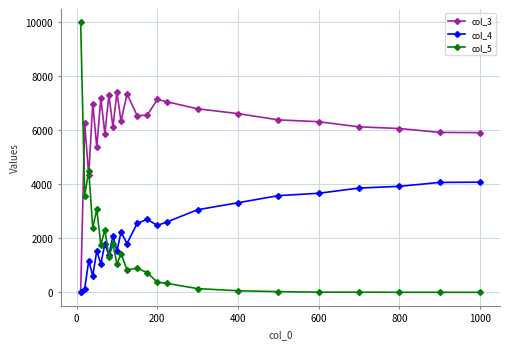

Which series has the largest range (max minus min)?

col_5